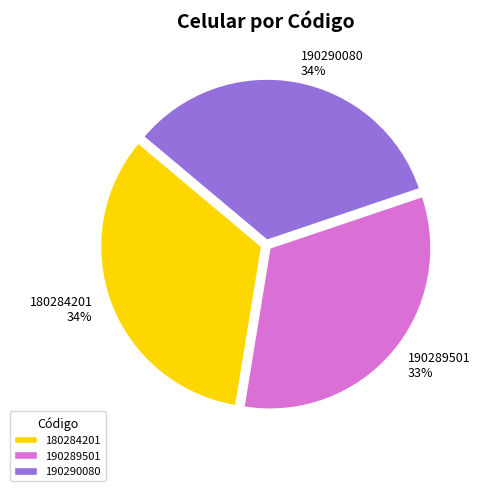

To the nearest percent, what is the combined percentage of 180284201 and 190289501?

66%